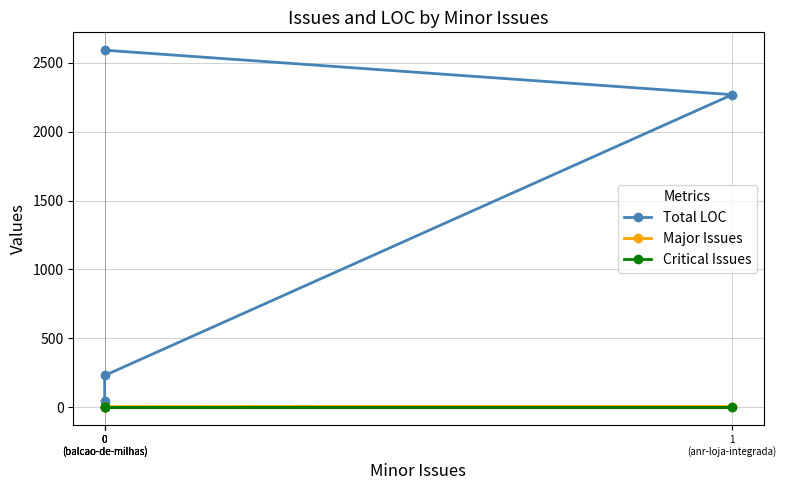

Which category has the highest value in the Major Issues series?

1
(anr-loja-integrada)